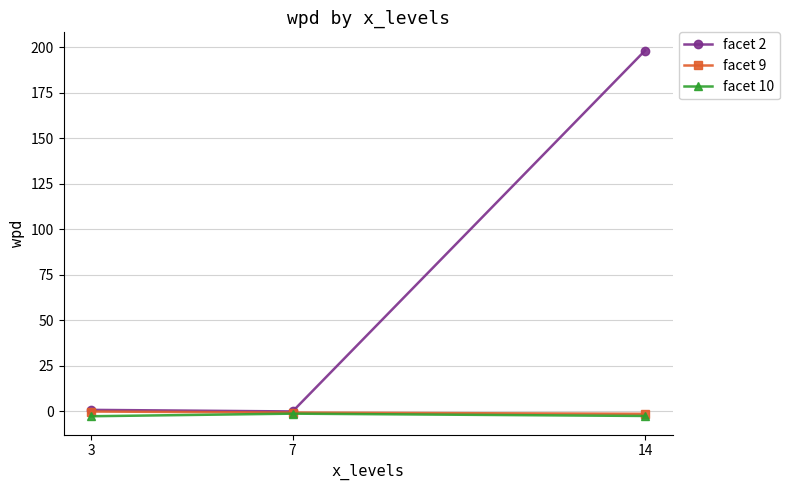

What is the difference between the facet 9 values at 14 and 7?

0.7